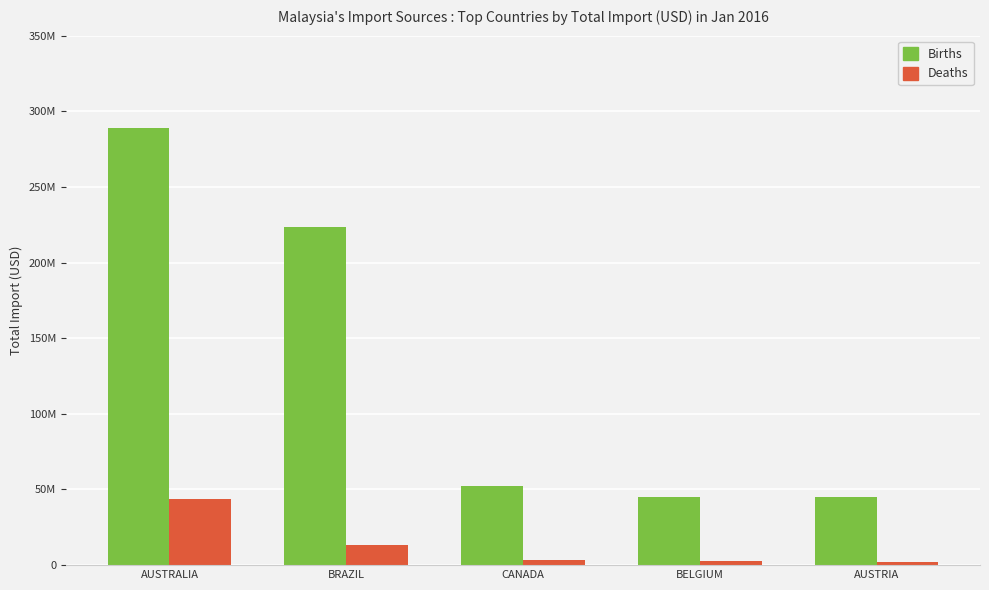

Does the chart contain any negative values?

No